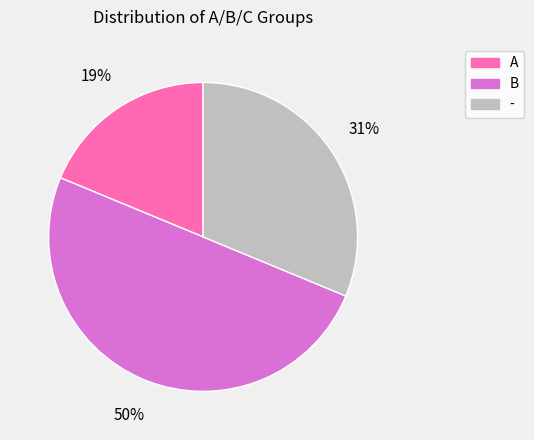

True or false: A accounts for 32% of the total.

False